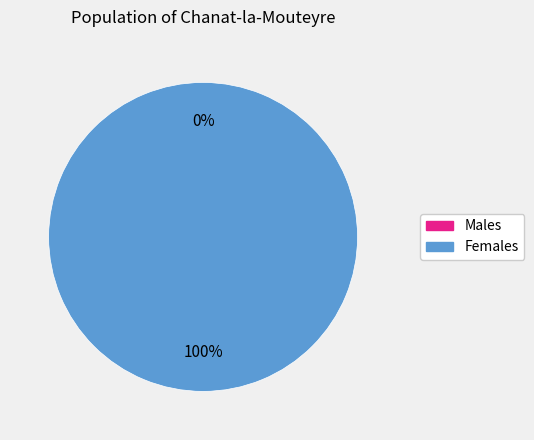

How many segments does this pie chart have?

2